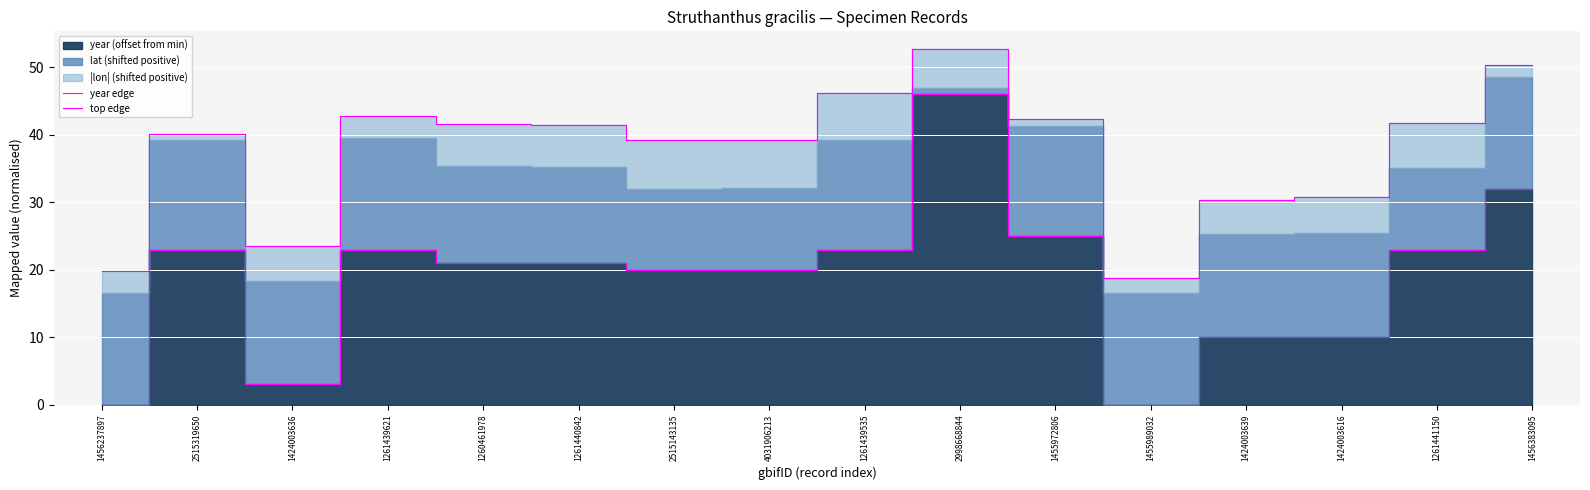

True or false: top edge and year edge cross at least once.

False